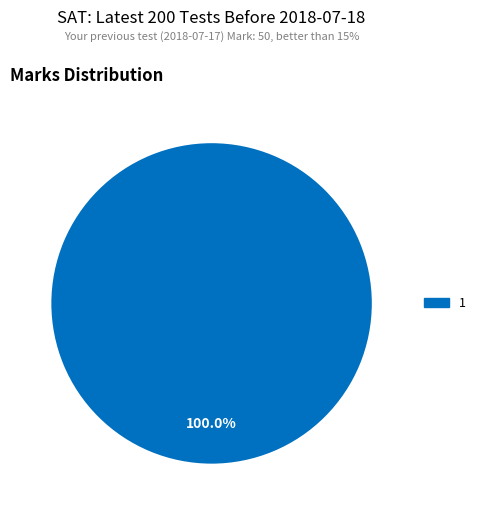

Is 1 the majority of the pie?

Yes